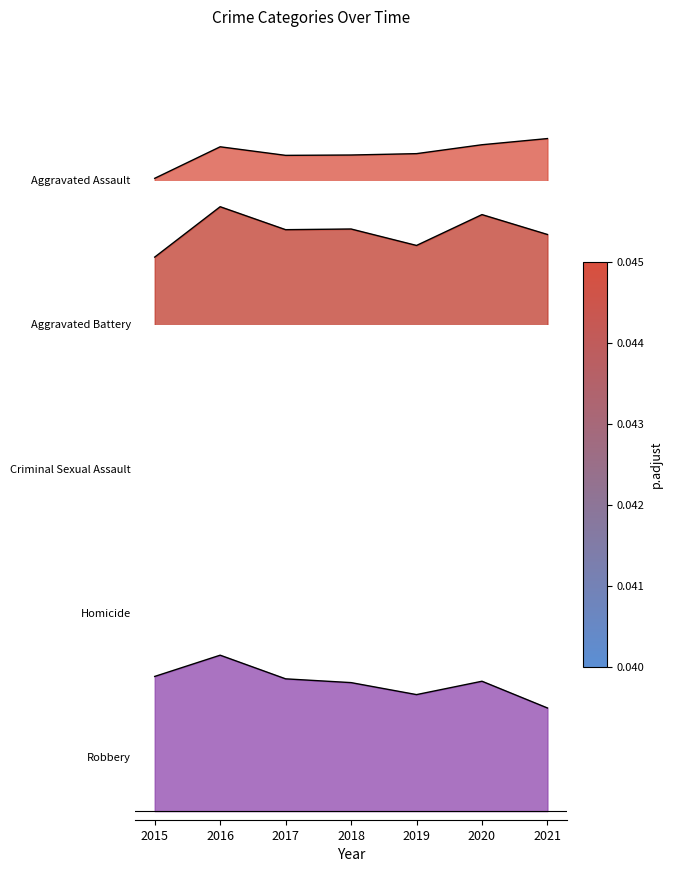

What is the maximum value shown in the chart?

1.0